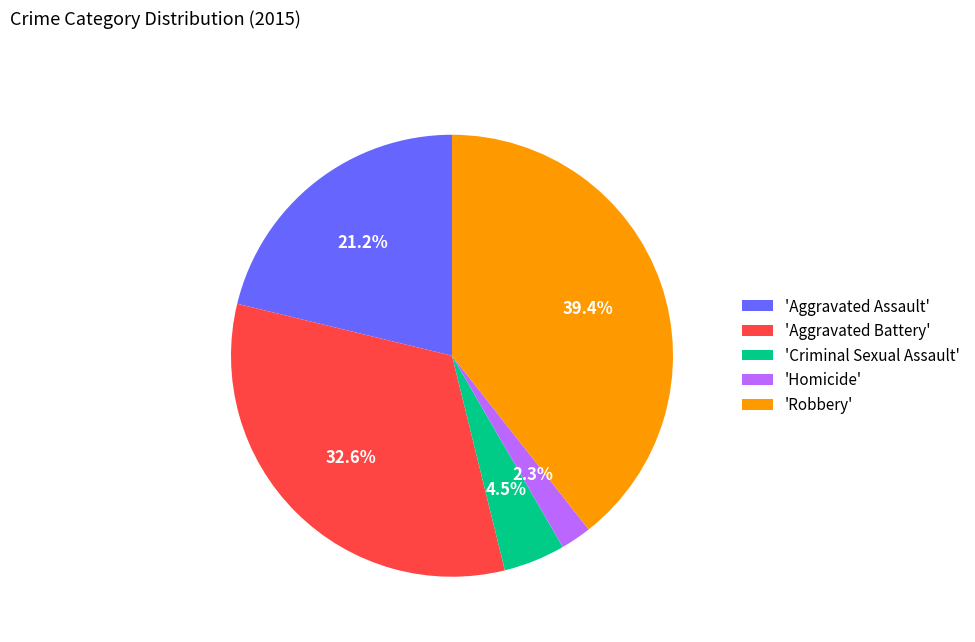

Which slice is the smallest?

'Homicide'